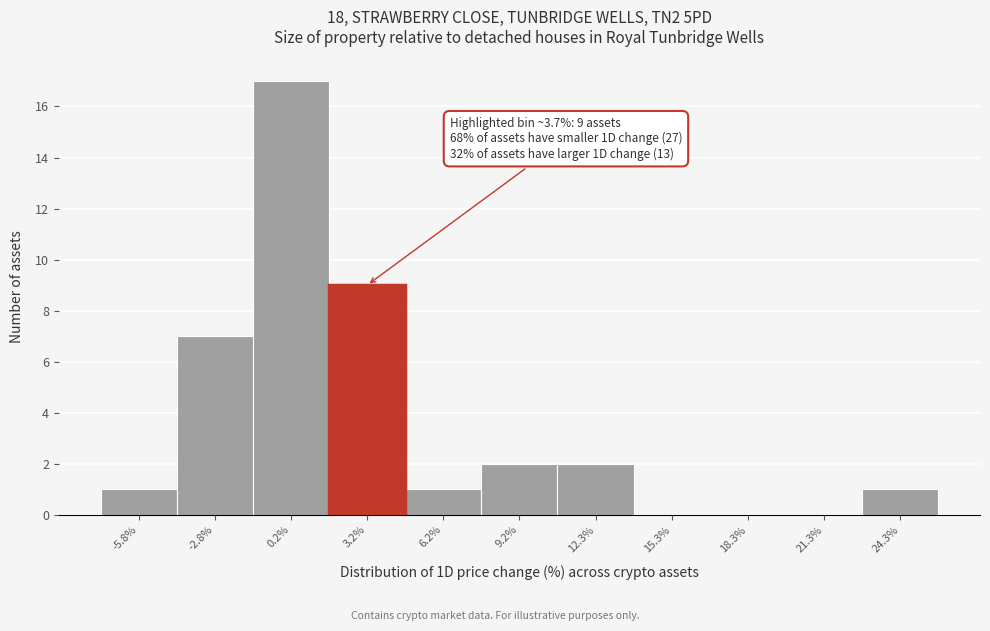

Reading right to left, transcribe all the data shown in this chart.

24.3%=1	21.3%=0	18.3%=0	15.3%=0	12.3%=2	9.2%=2	6.2%=1	3.2%=9	0.2%=17	-2.8%=7	-5.8%=1